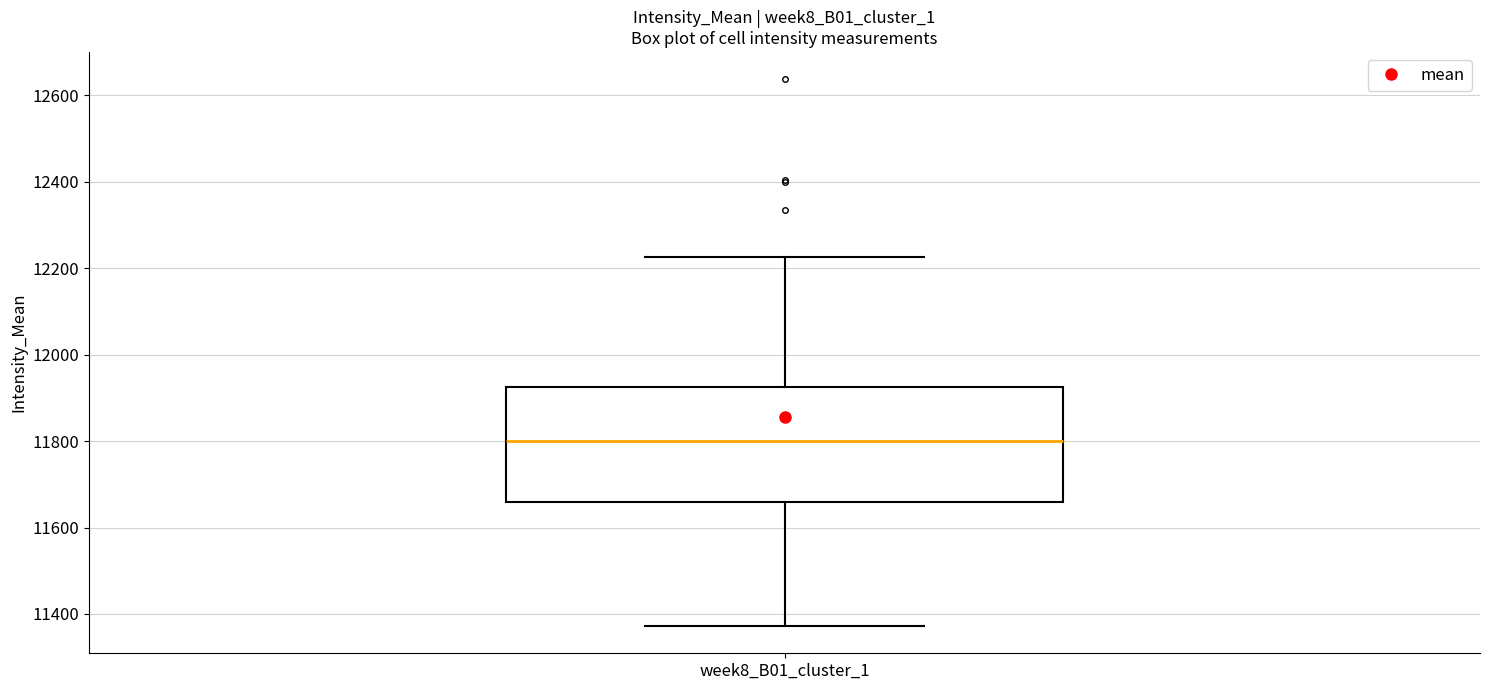

Where does the median line of the box for week8_B01_cluster_1 sit on the y-axis? The values are not printed on the chart, so give them approximately, as read against the axis.

11800